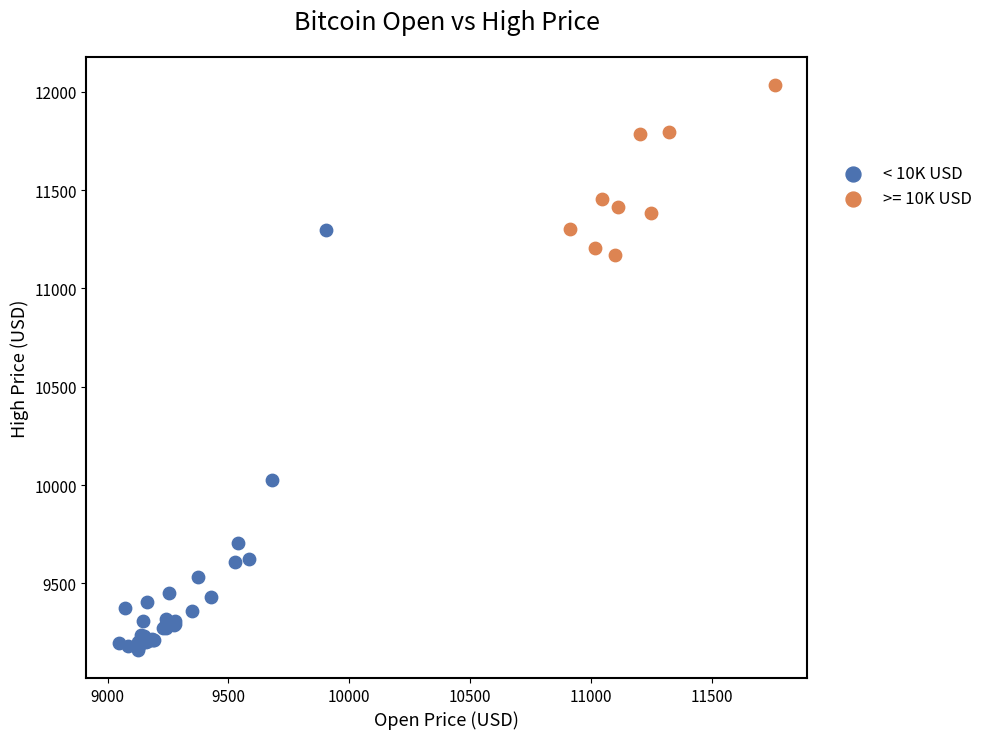

Which series contains the highest Y value?

>= 10K USD